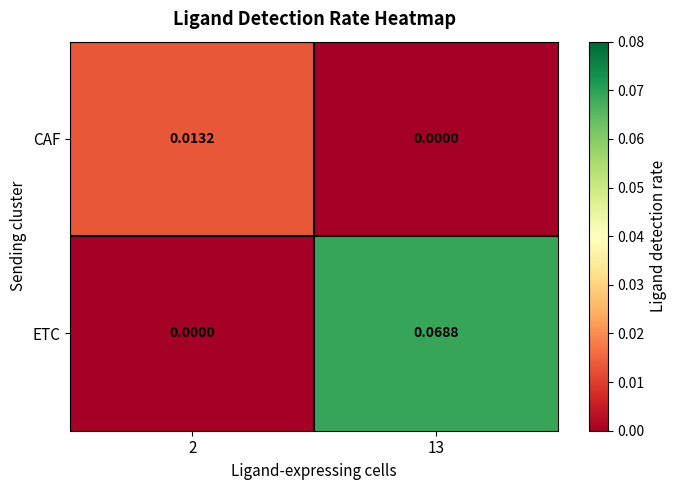

Which series changed the most between 2 and 13?

ETC